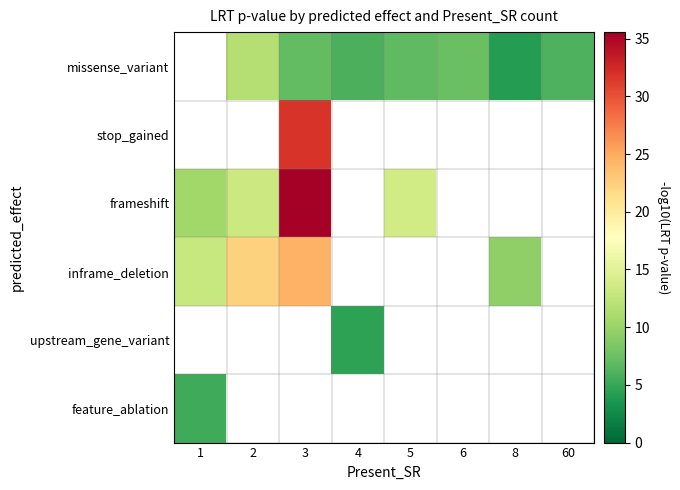

Which series has the widest spread of values?

frameshift